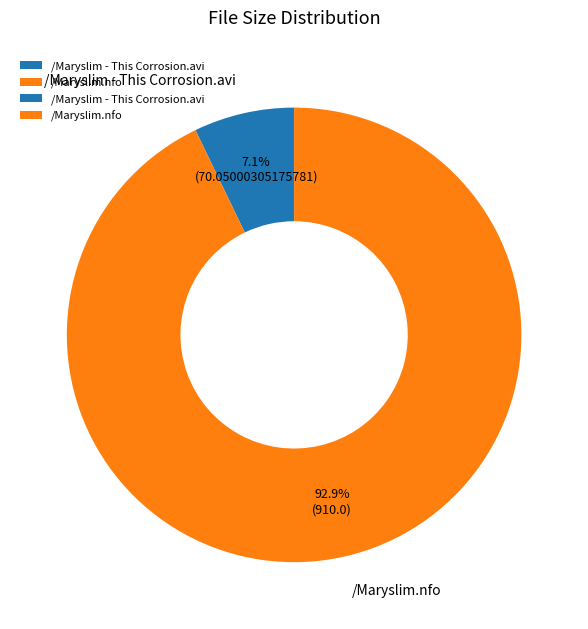

To the nearest percent, what percentage of the pie is /Maryslim - This Corrosion.avi?

7%